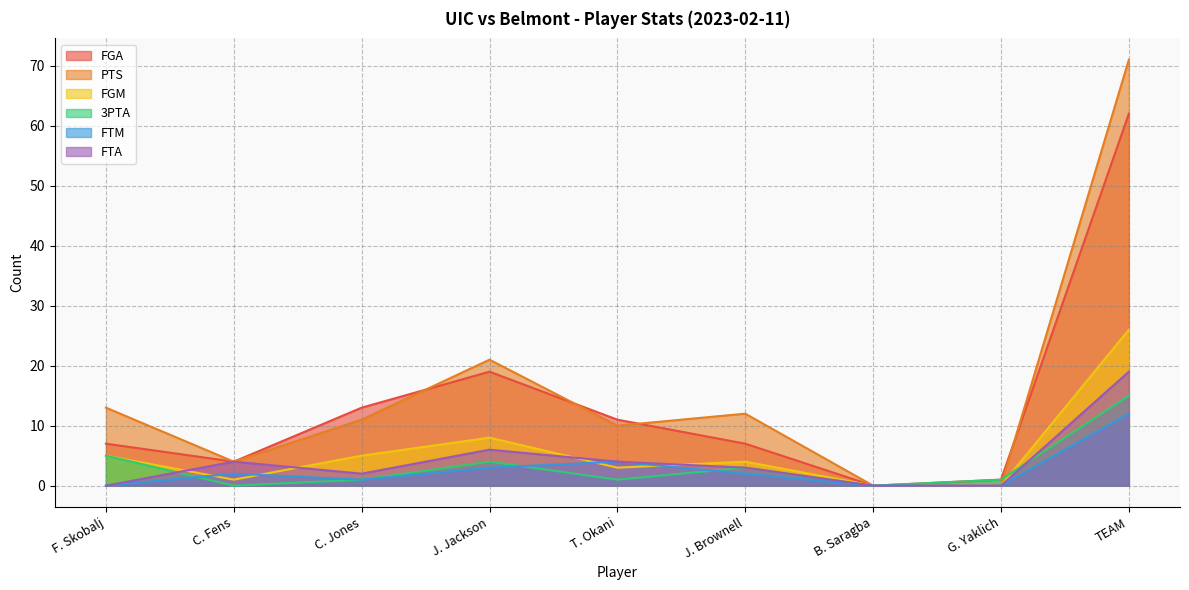

The value of FGA at J. Jackson is 19. True or false?

True